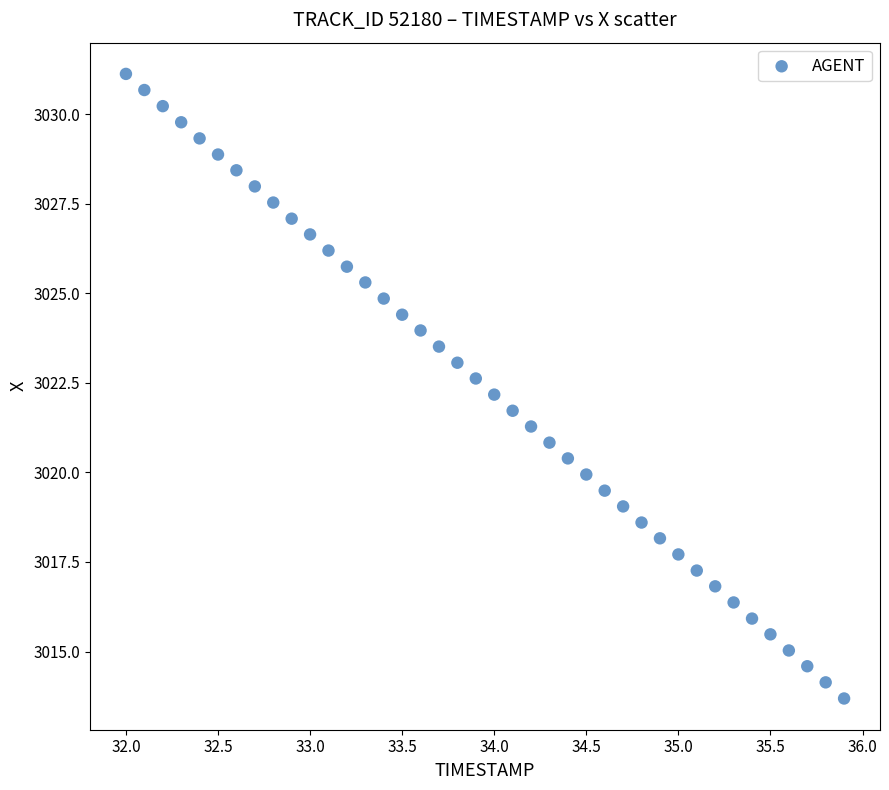

What is the range of X values (max minus min)?

3.9